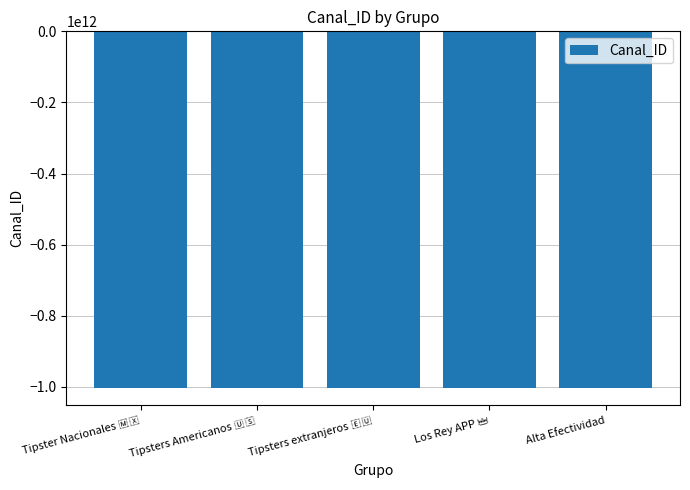

True or false: the data shows -1624571767768 at Alta Efectividad.

False